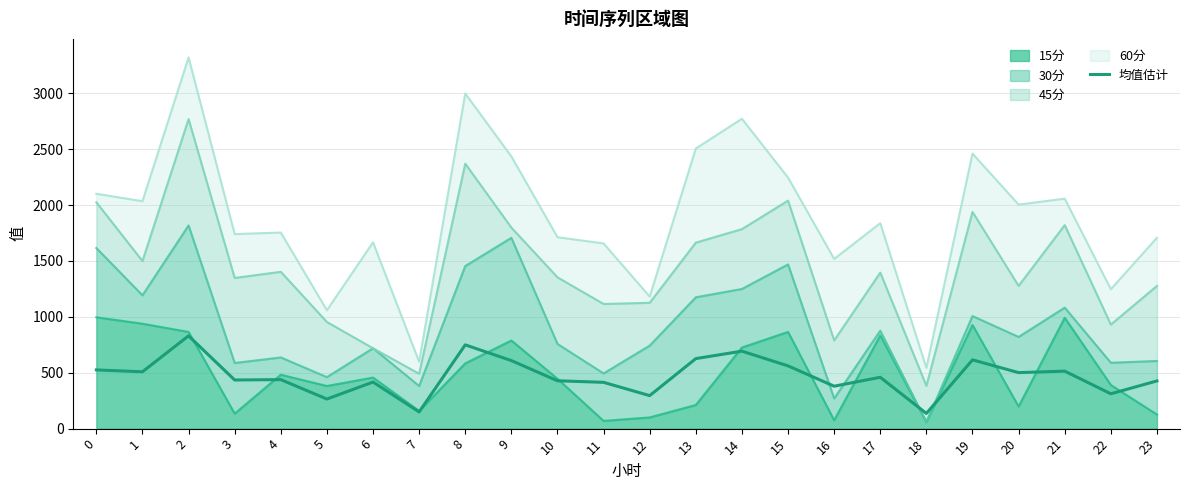

The value at 6 is 416.7. True or false?

True